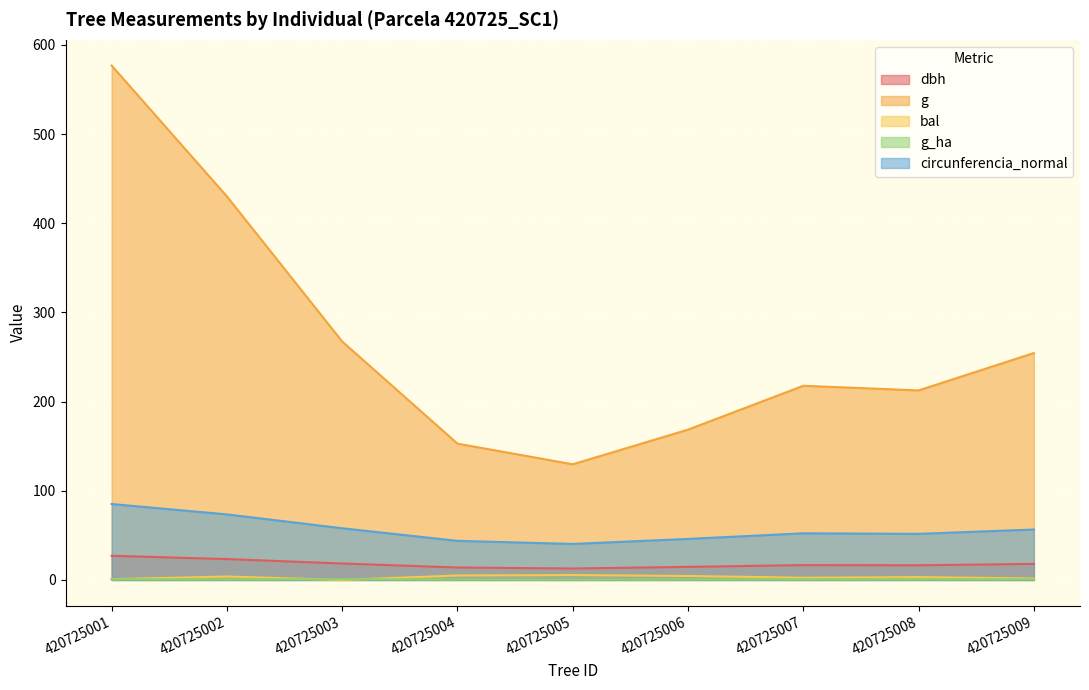

In g, how many points are higher than both neighbors (excluding endpoints)?

1